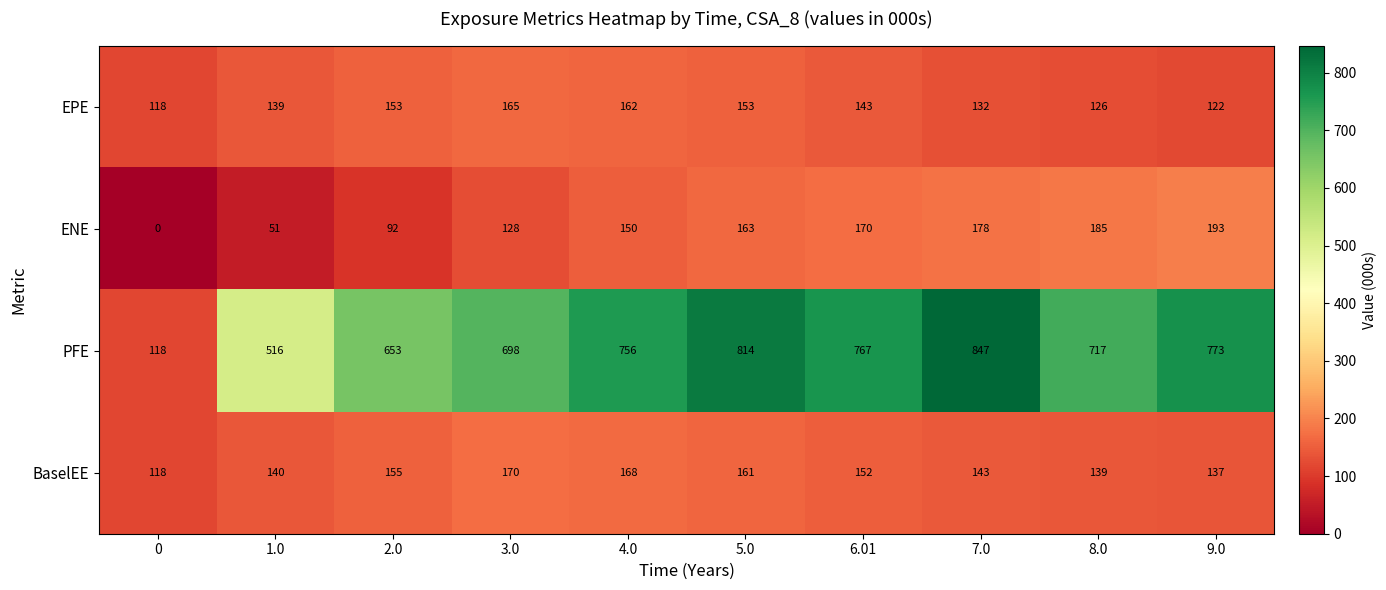

At which label does BaselEE first exceed 152?

2.0